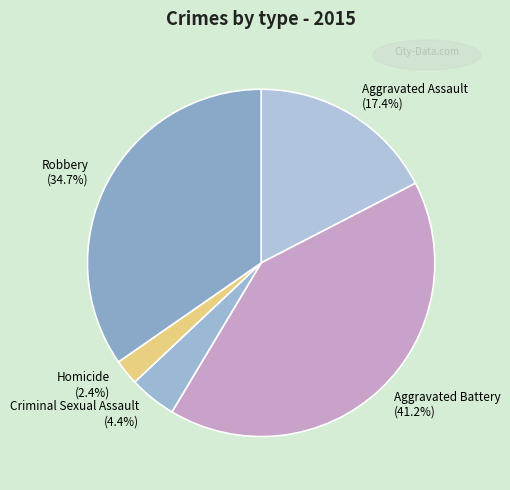

What portion of the pie excludes Homicide?

97.6%